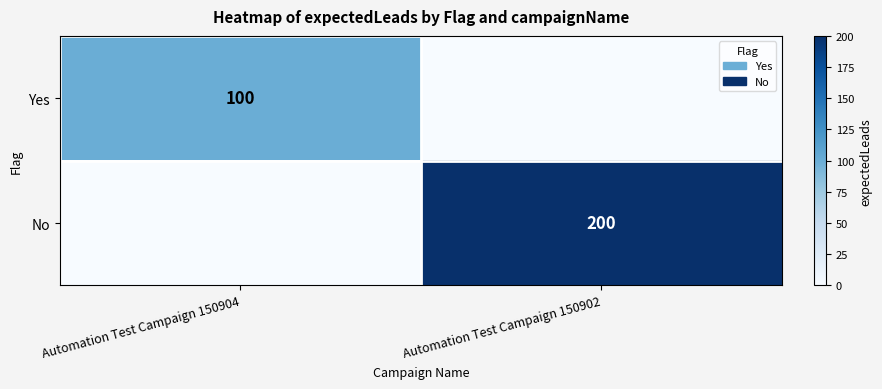

The value of Yes at Automation Test Campaign 150904 is 38. True or false?

False